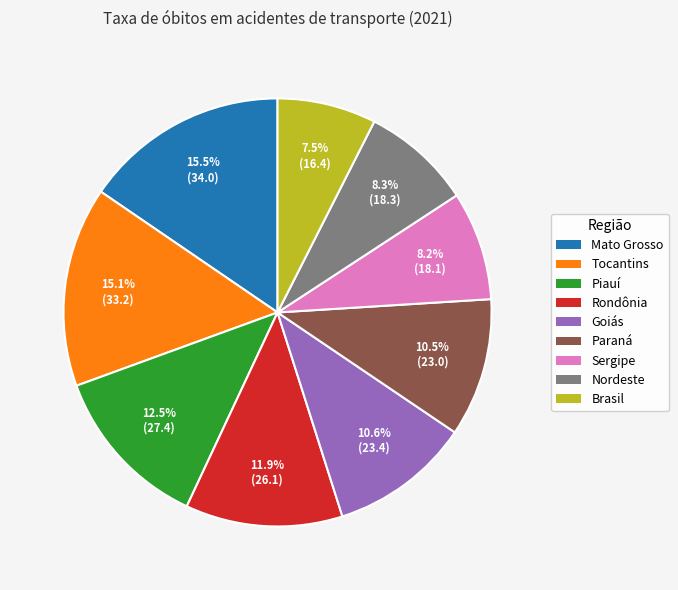

Which slice is the smallest?

Brasil